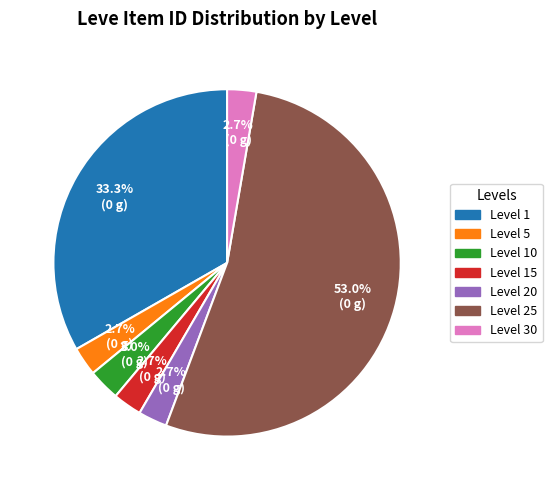

How many slices are in this pie chart?

7